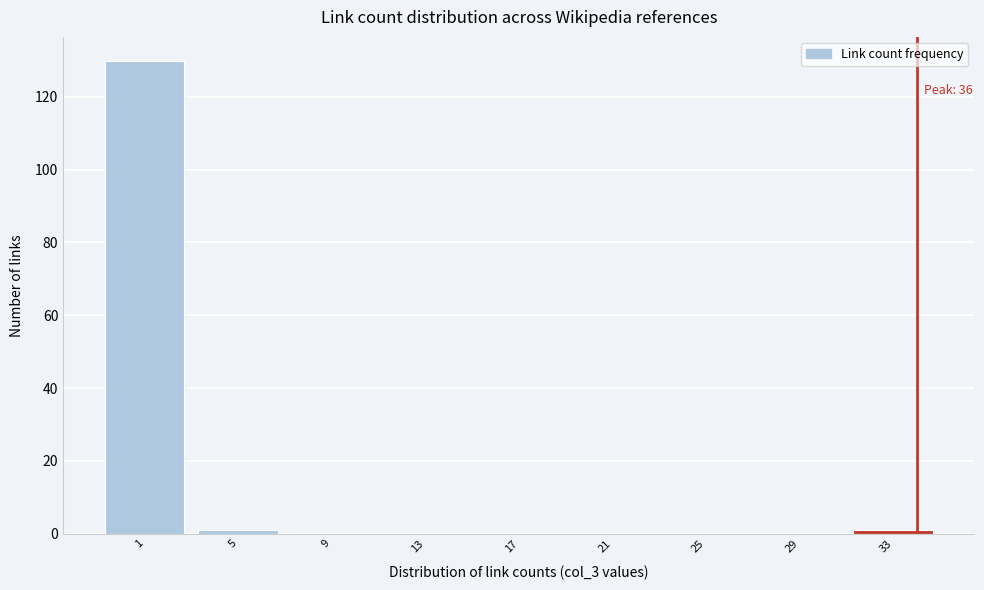

Reading left to right, list all the values displayed in this chart.

1=130	5=1	9=0	13=0	17=0	21=0	25=0	29=0	33=1